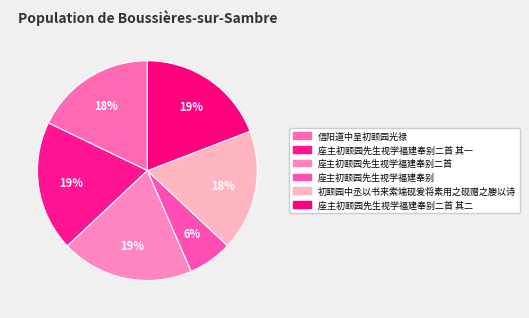

The 信阳道中呈初颐园光禄 slice represents 29% of the pie. True or false?

False